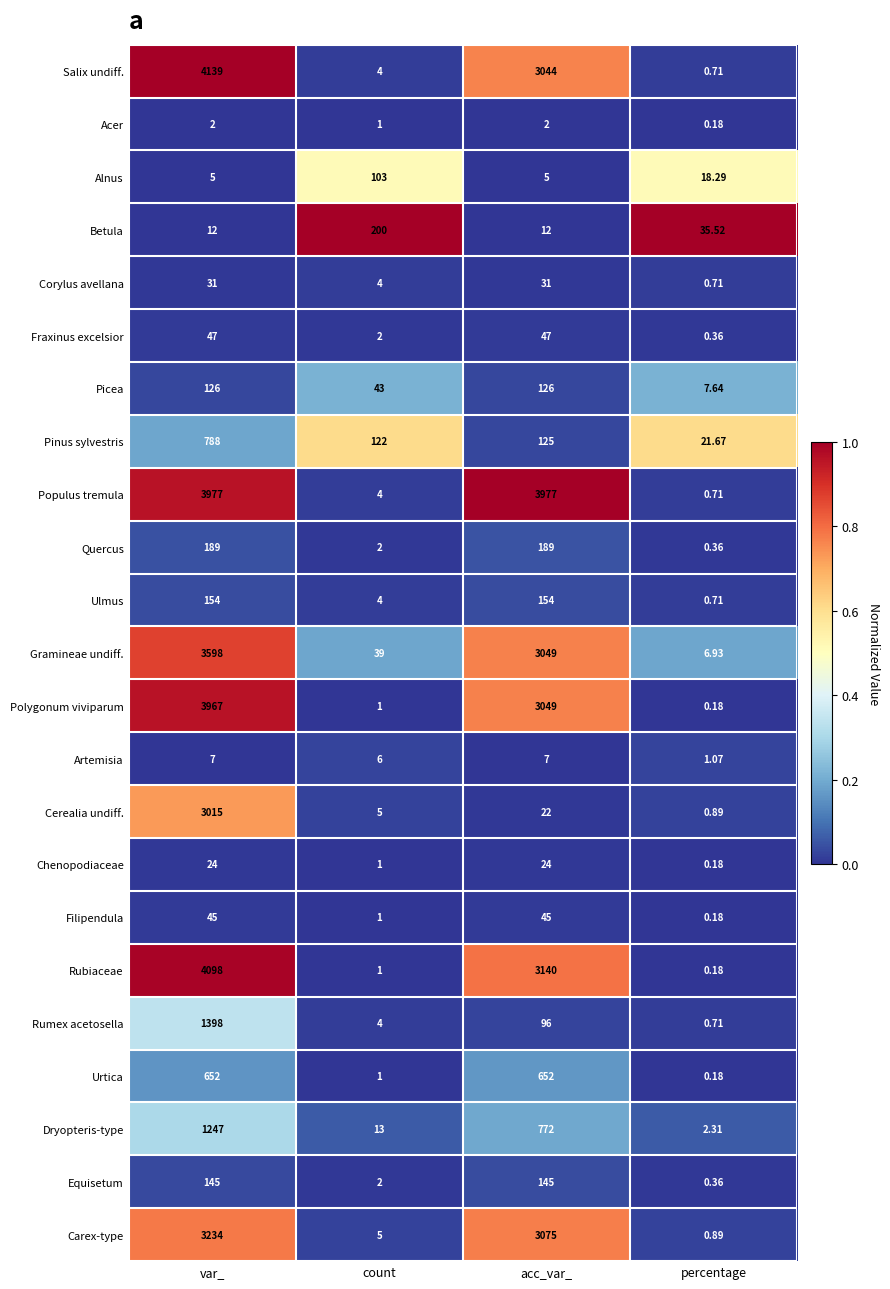

At which label is Betula closest to 106?

percentage